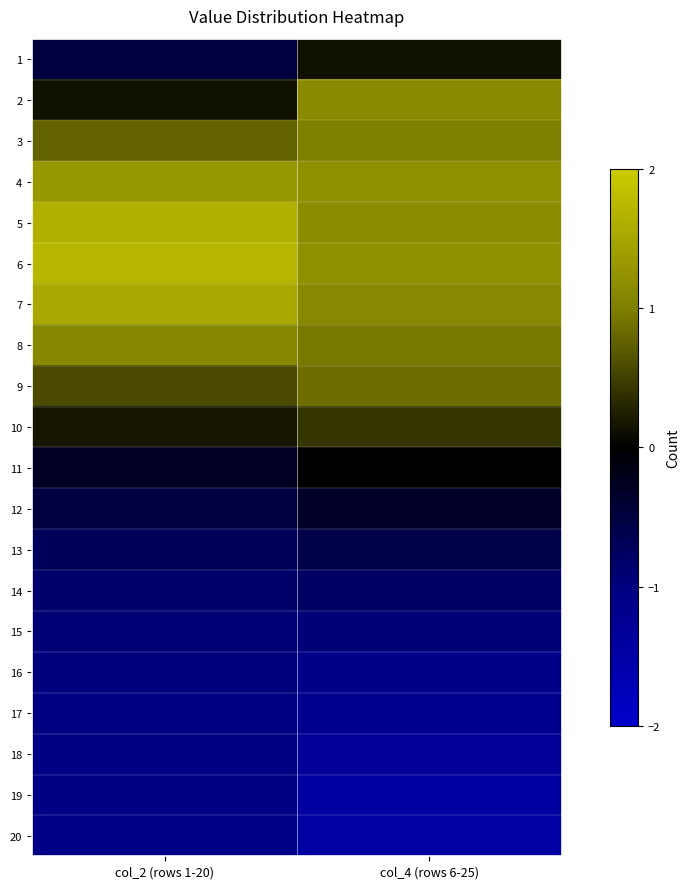

At which category is the sum across all series the highest?

col_2 (rows 1-20)